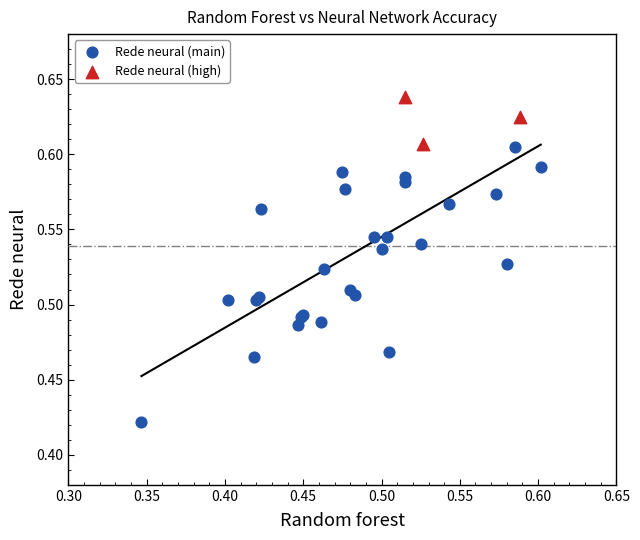

Which series reaches the minimum Y coordinate?

Rede neural (main)